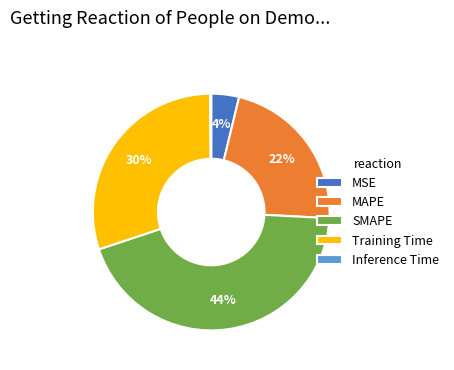

Is there a majority slice in this chart?

No